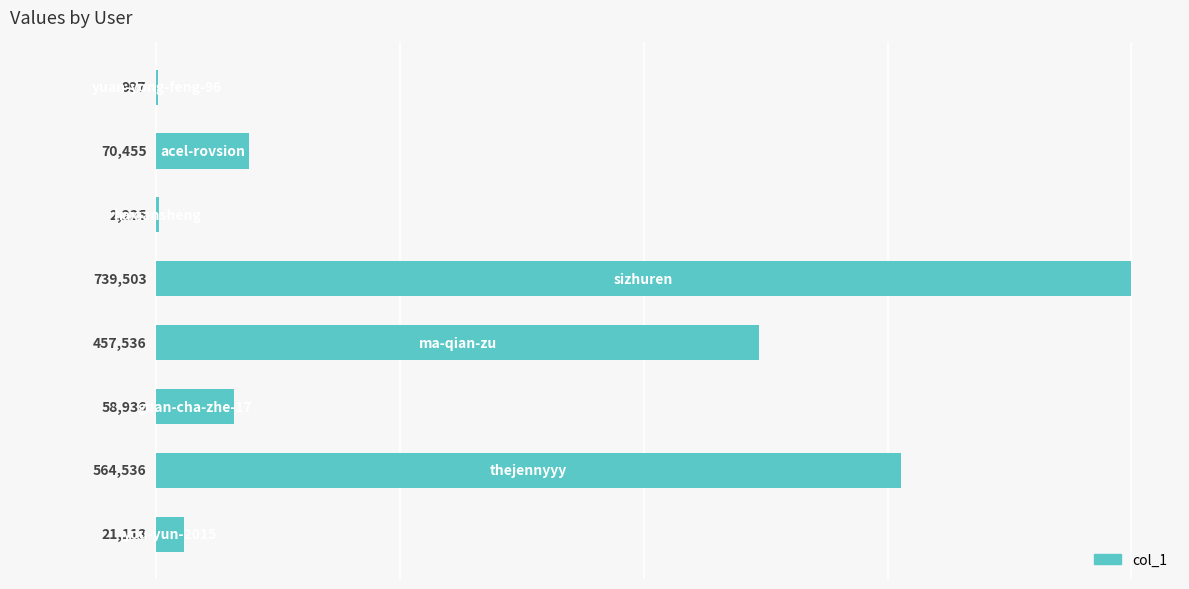

What is the greatest value displayed?

739503